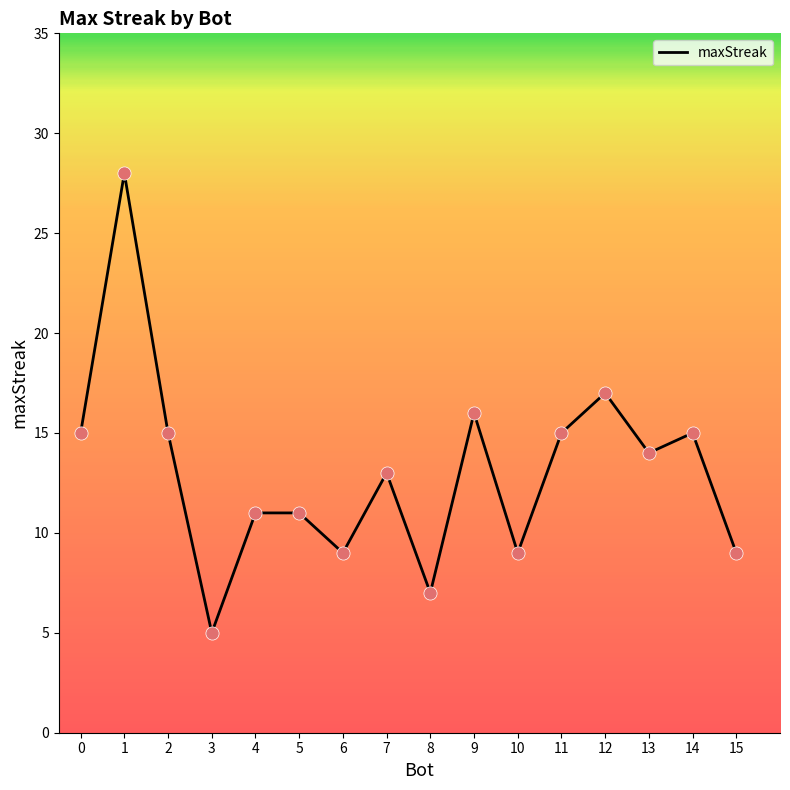

What is the change in value from 8 to 15?

+2